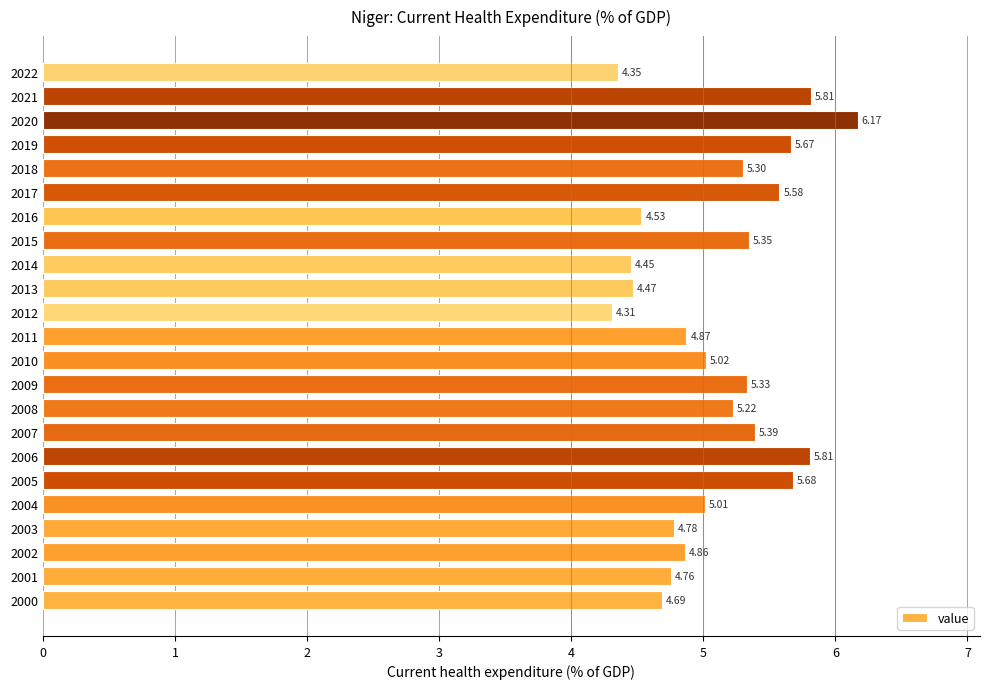

What is the greatest value displayed?

6.2